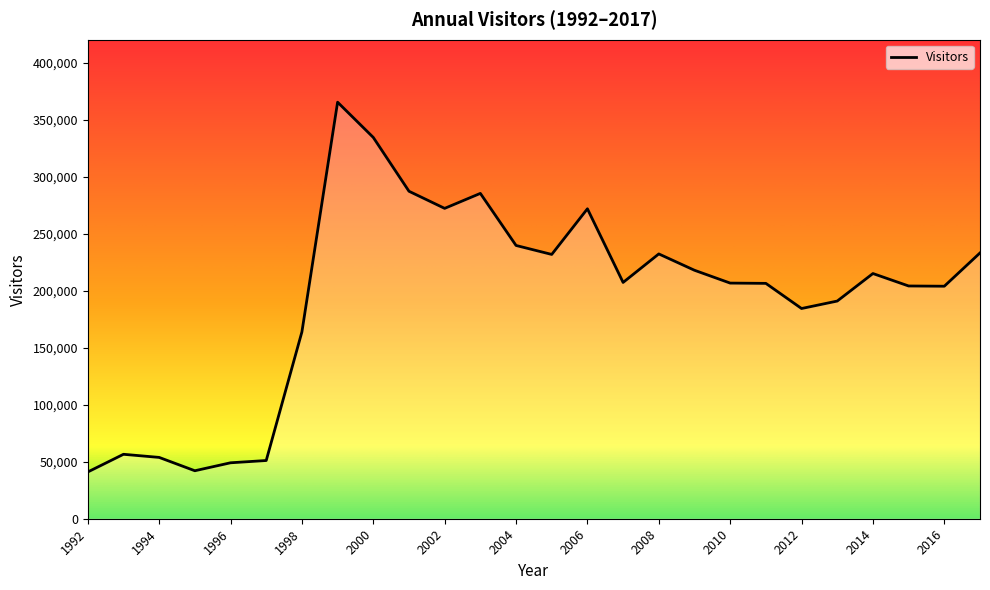

What is the maximum value shown in the chart?

365677